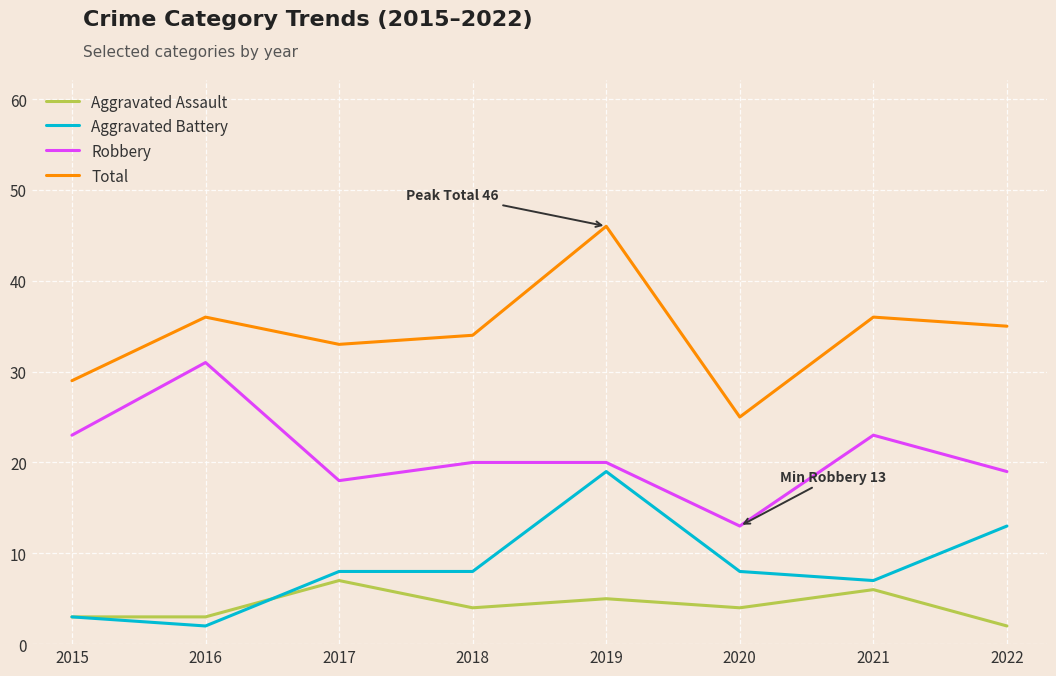

What is the lowest value of the Aggravated Battery series?

2